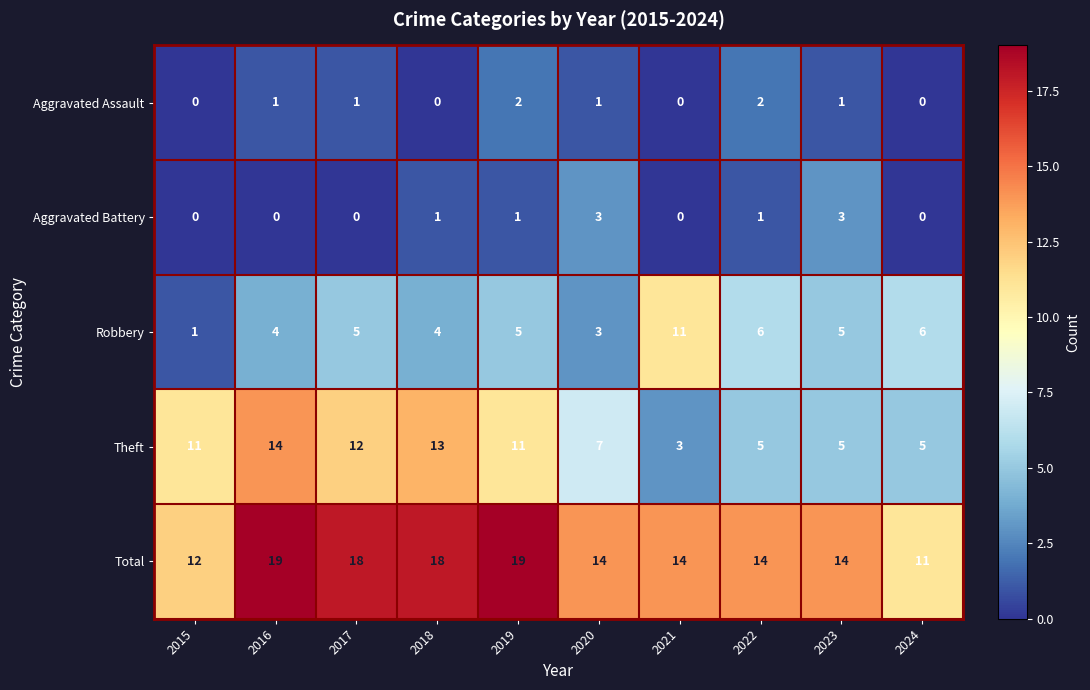

Where is Theft nearest to the value 8?

2020